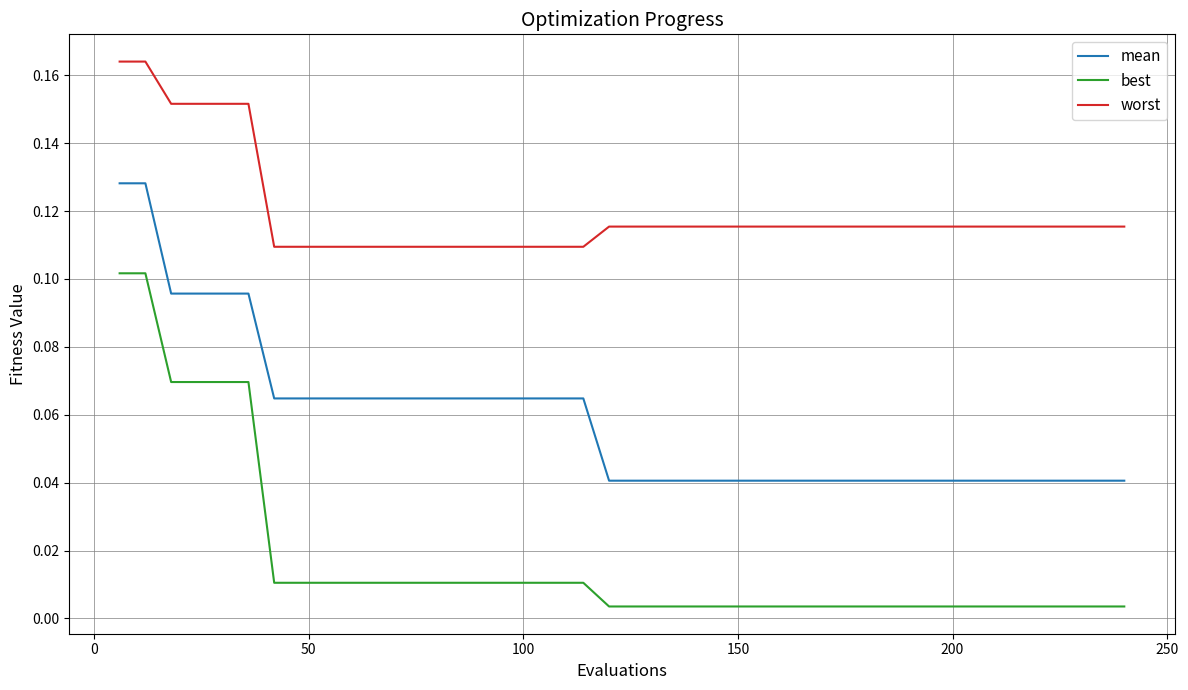

Which series has the largest total across all categories?

worst